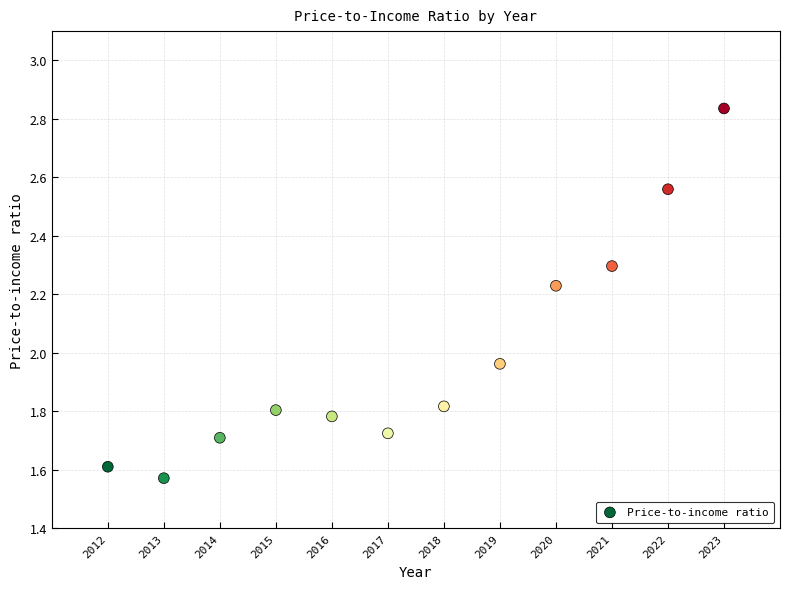

What is the range of Y values (max minus min)?

1.3